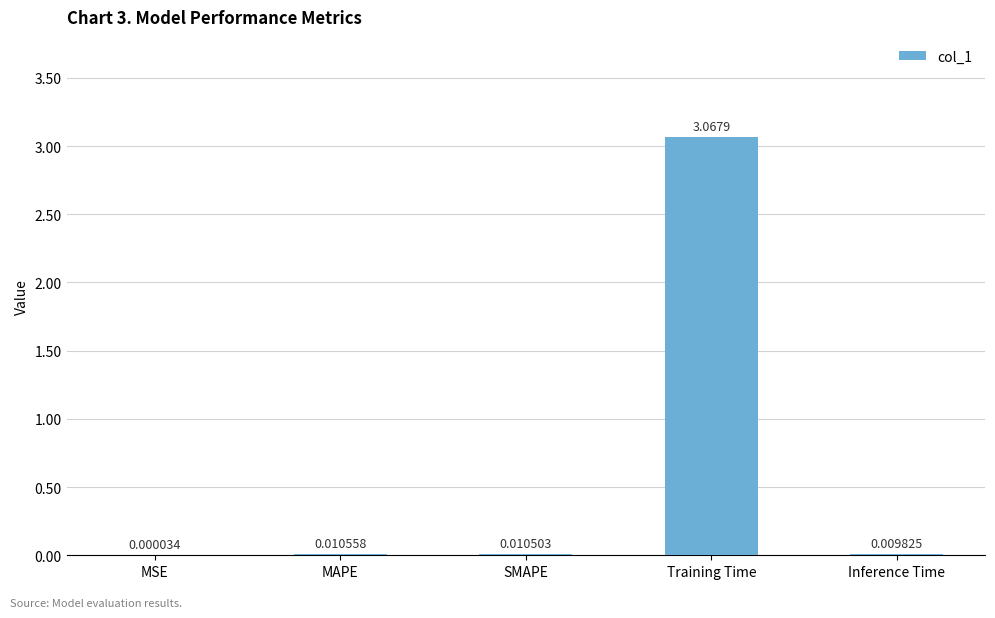

Are the bars horizontal?

No